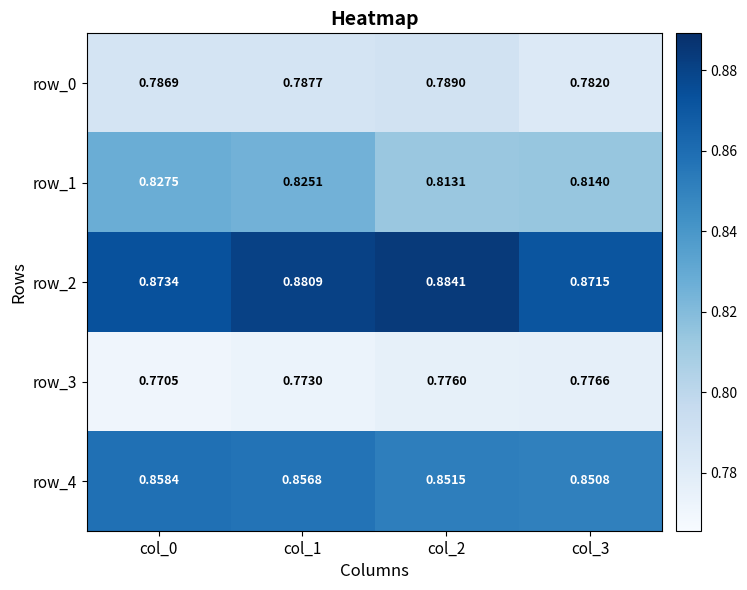

What is the sum of the row_3 values at col_2 and col_1?

1.5